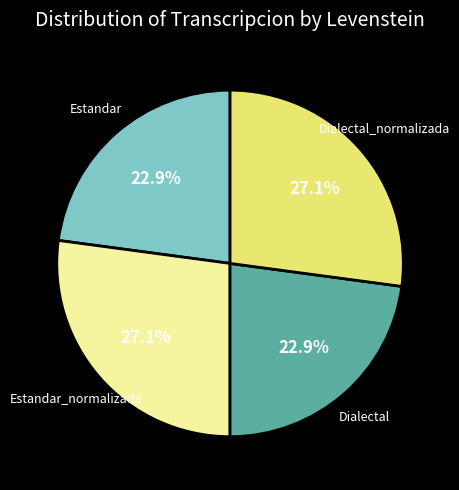

How many slices are in this pie chart?

4